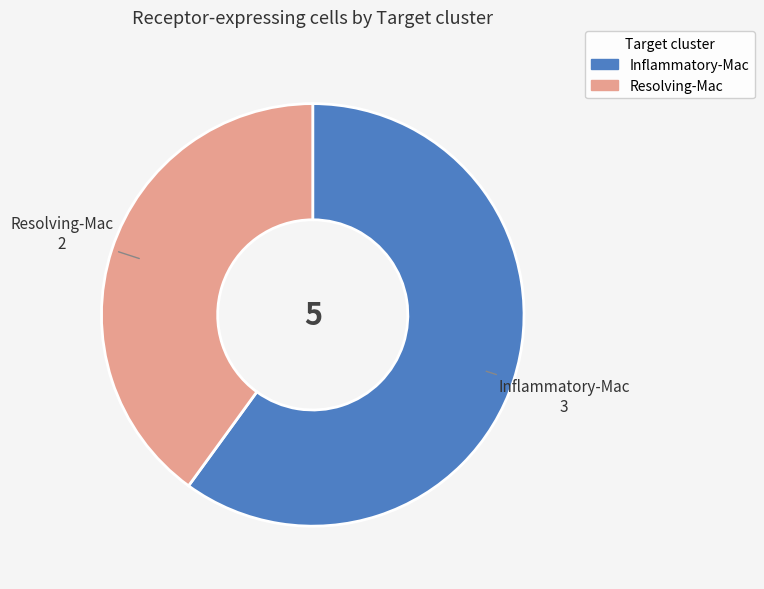

Rank the categories by value from lowest to highest.

Resolving-Mac, Inflammatory-Mac